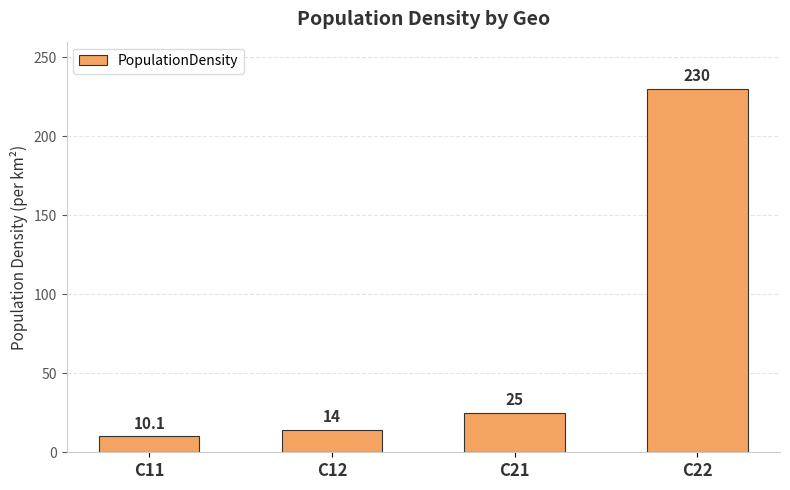

Is it true that the value at C22 is 230.0?

True